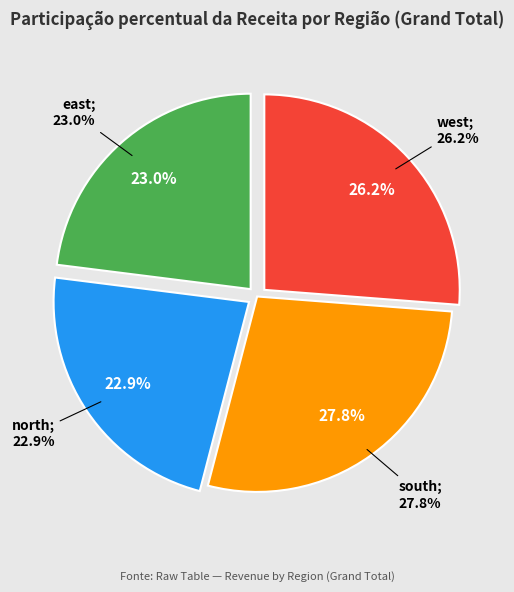

What is the change in value from north to south?

+101213.7